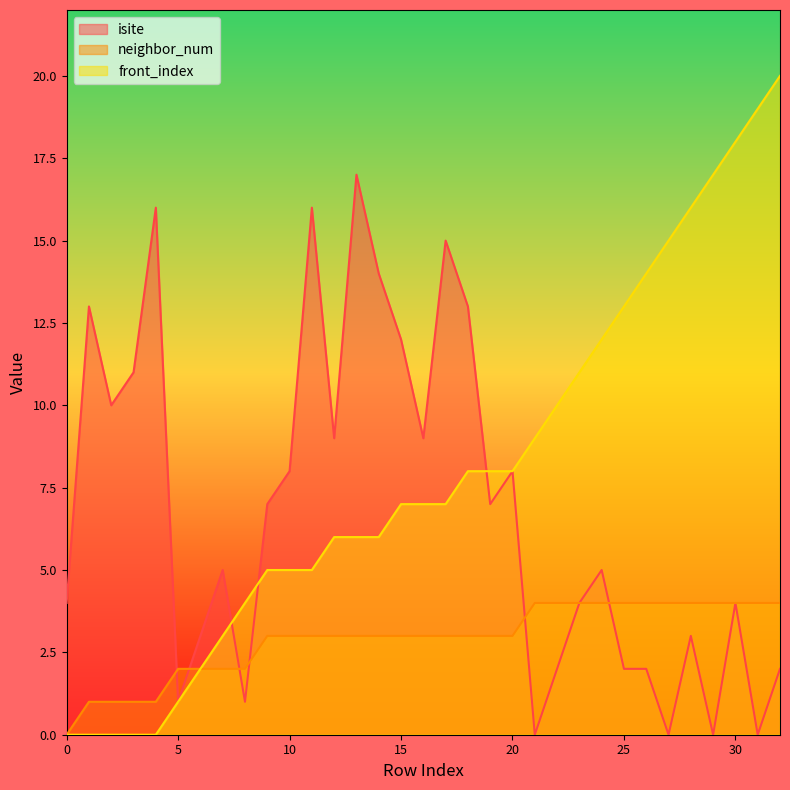

True or false: isite and front_index cross at least once.

True